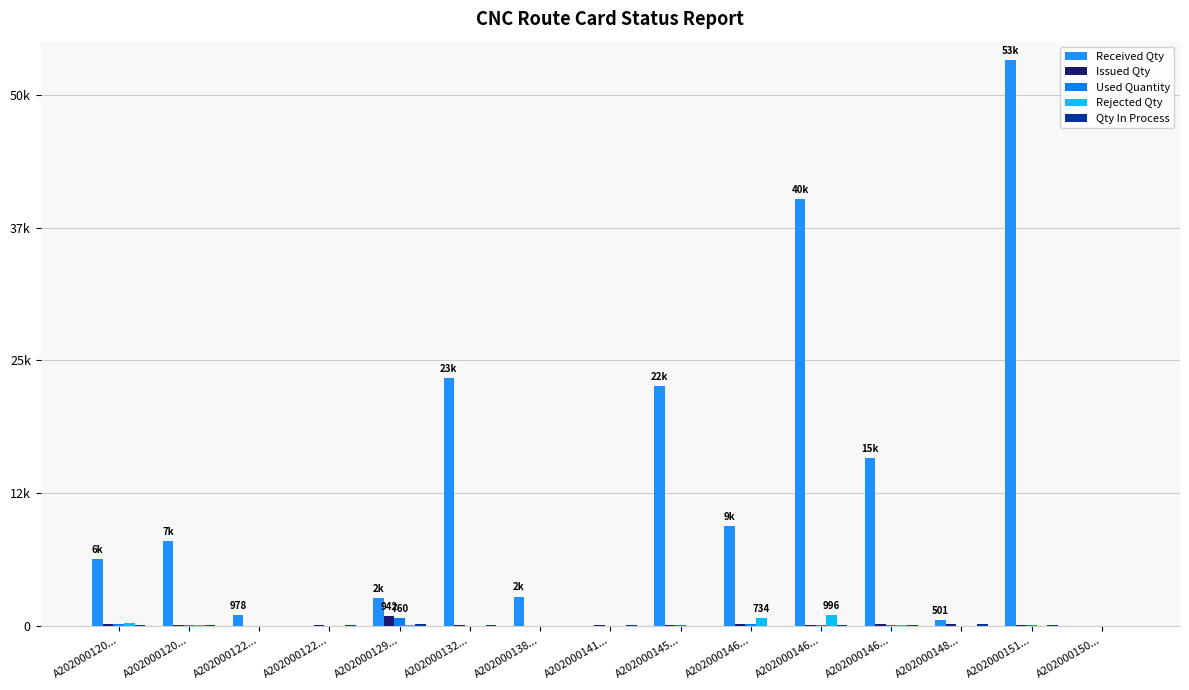

Are the bars grouped side by side (vs. stacked)?

Yes